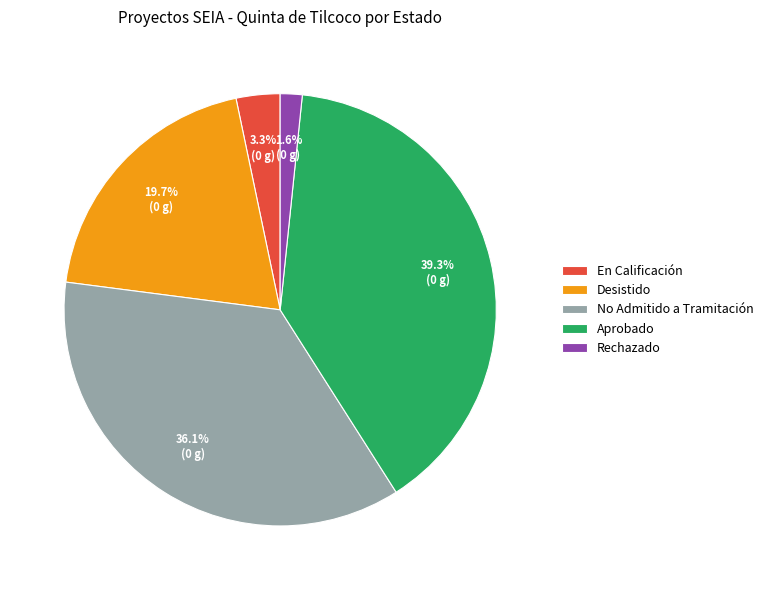

Is En Calificación the majority of the pie?

No